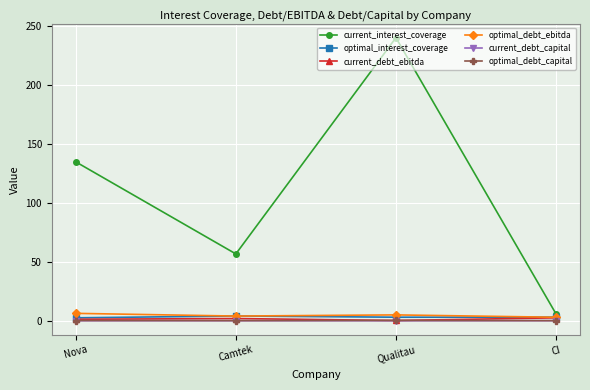

True or false: current_debt_ebitda has more than 1 points higher than both neighbors.

False